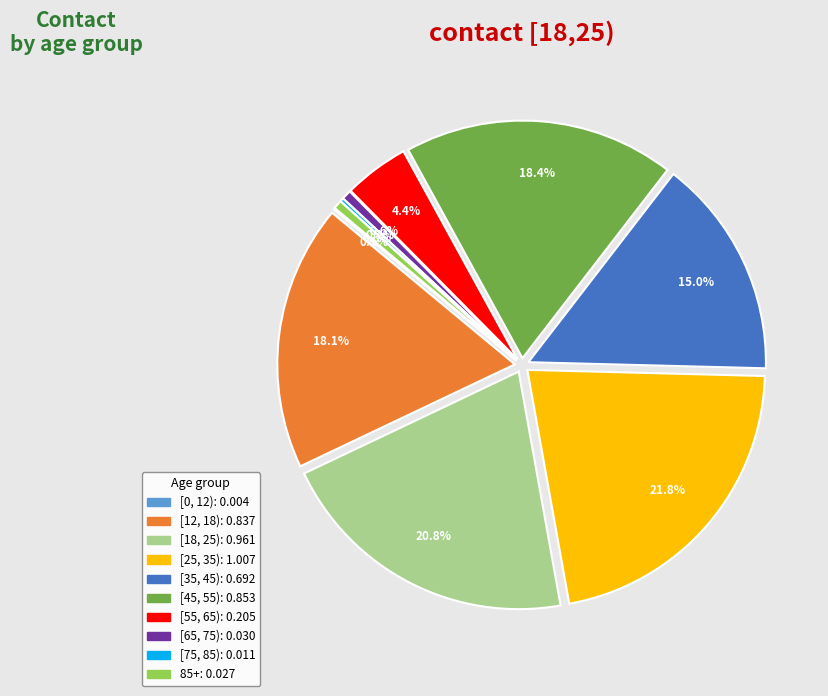

To the nearest percent, what is the average slice percentage?

10%